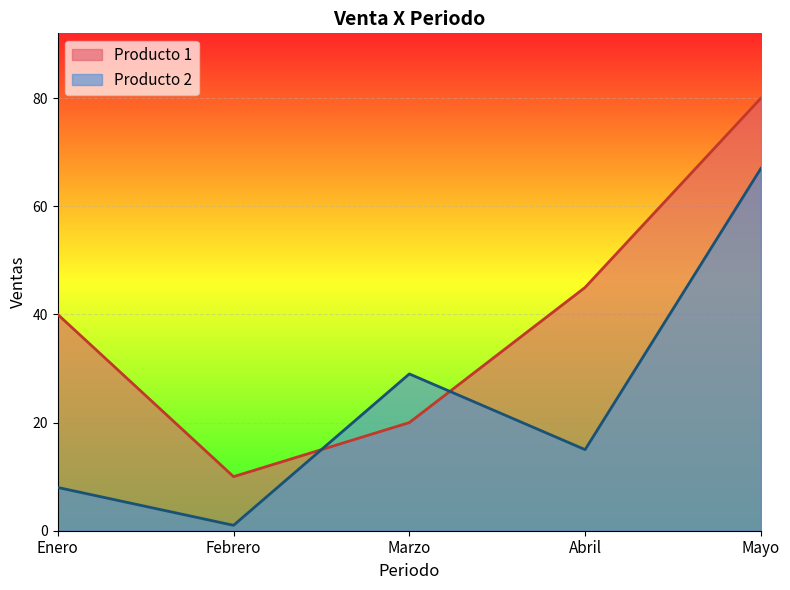

What is the label of the 1st point from the left?

Enero